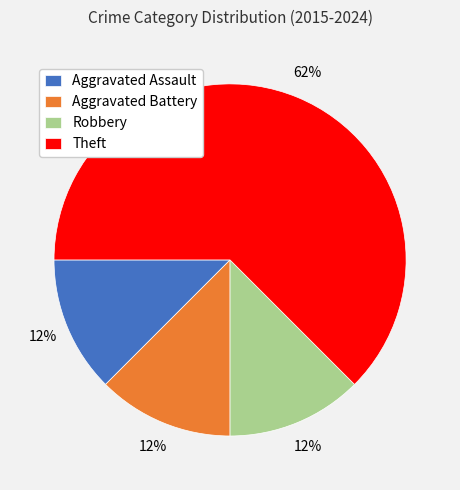

To the nearest percent, what is the average slice percentage?

25%